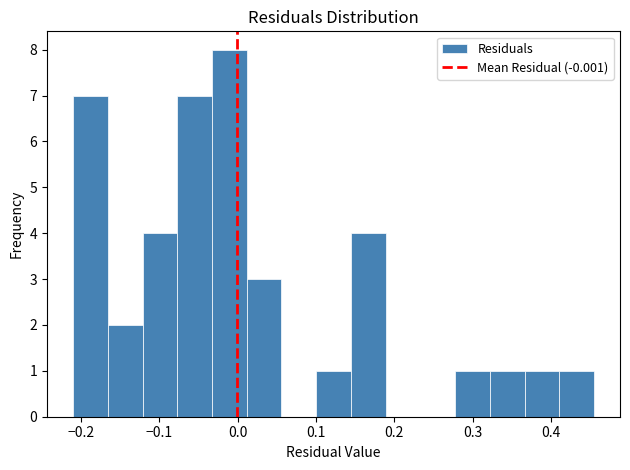

Reading left to right, list every bar in this chart as the range it spans on the x-axis followed by its height. Neither the bar edges nor the heights are printed on the chart, so give them approximately, as read against the axes.

-0.21 to -0.17: 7
-0.17 to -0.12: 2
-0.12 to -0.08: 4
-0.08 to -0.03: 7
-0.03 to 0.01: 8
0.01 to 0.06: 3
0.06 to 0.10: 0
0.10 to 0.14: 1
0.14 to 0.19: 4
0.19 to 0.23: 0
0.23 to 0.28: 0
0.28 to 0.32: 1
0.32 to 0.37: 1
0.37 to 0.41: 1
0.41 to 0.46: 1